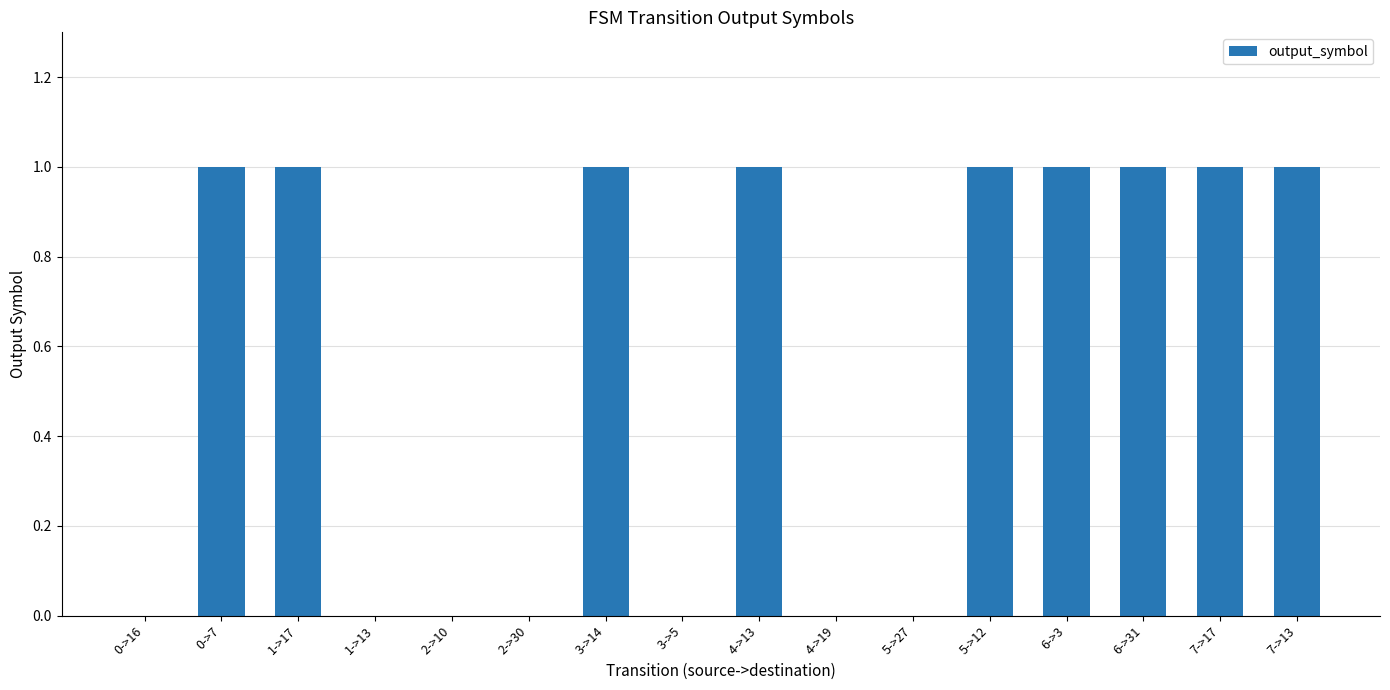

Read the value at 0->7.

1